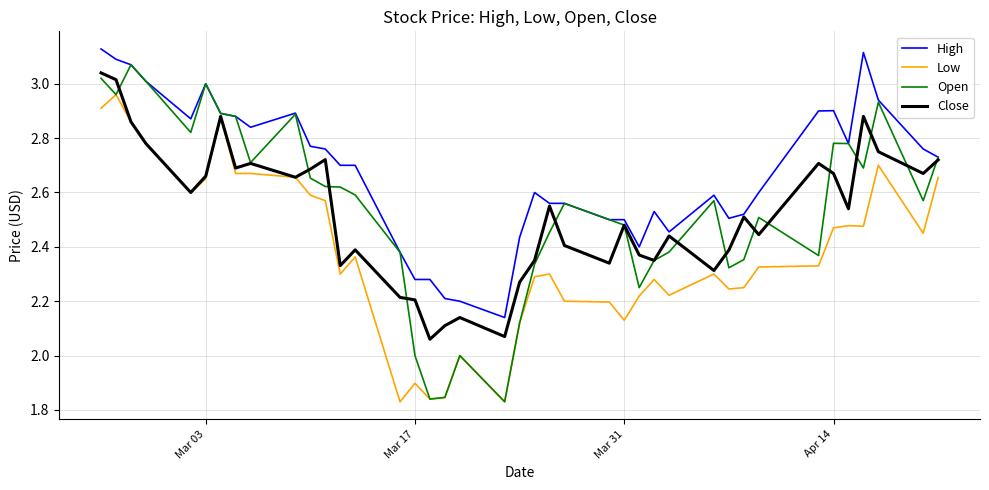

Which series has the largest total across all categories?

High